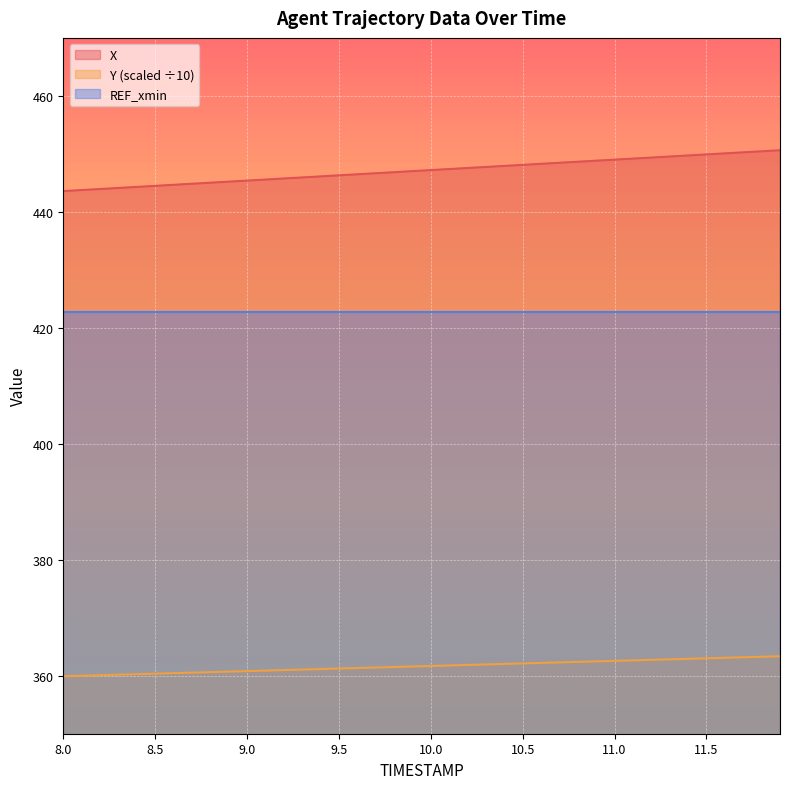

Which series has the largest range (max minus min)?

X